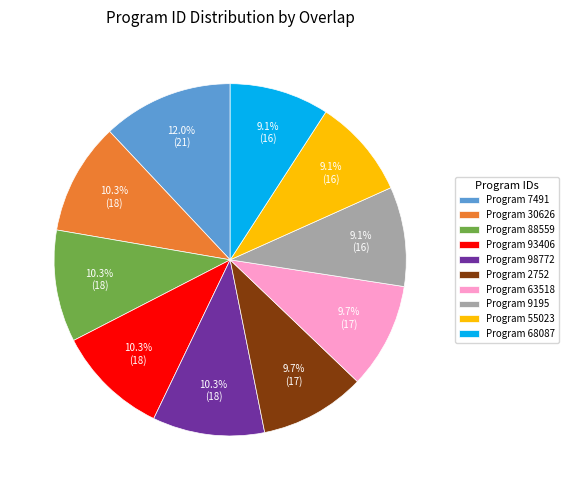

Which category has the biggest portion of the pie?

Program 7491